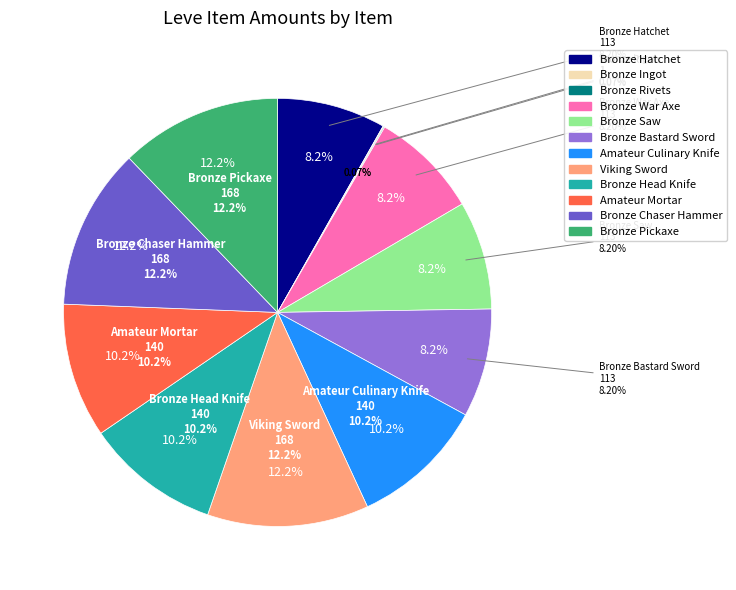

True or false: Bronze Hatchet accounts for 8% of the total.

True